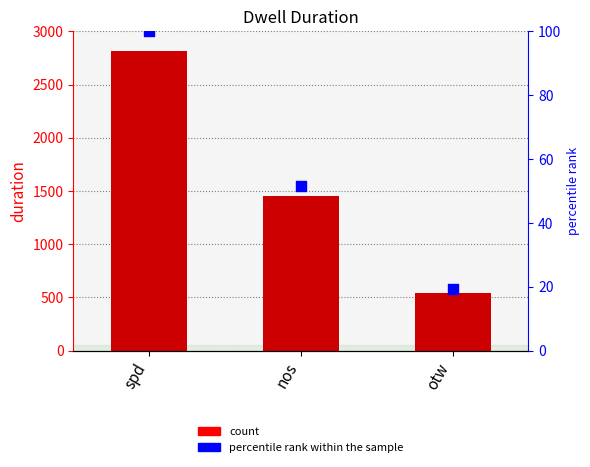

At how many categories does at least one series exceed 835?

2